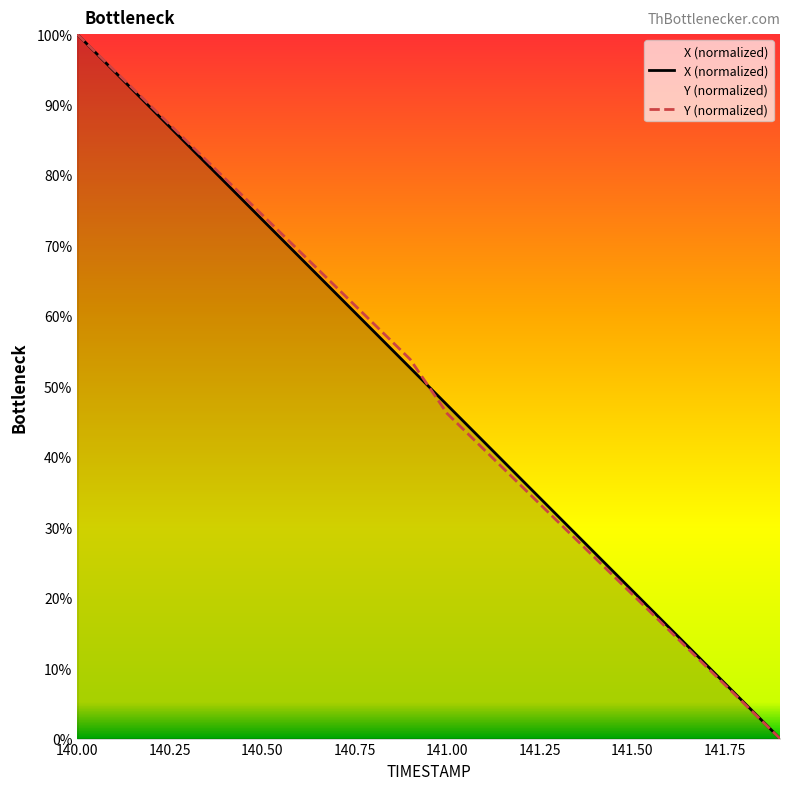

What is the label of the 5th point from the left?

140.4